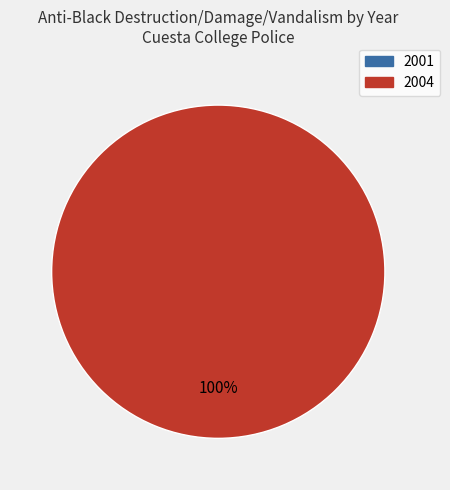

Is it true that 2004 is 100% of the pie?

True